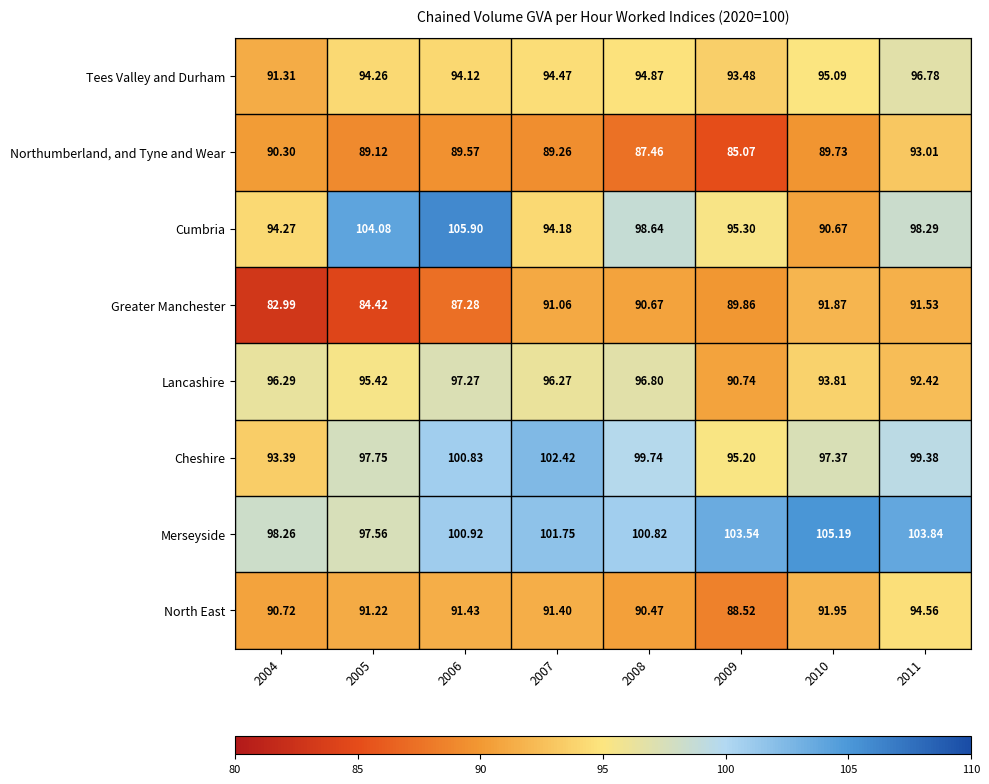

Which series has the largest total across all categories?

Merseyside